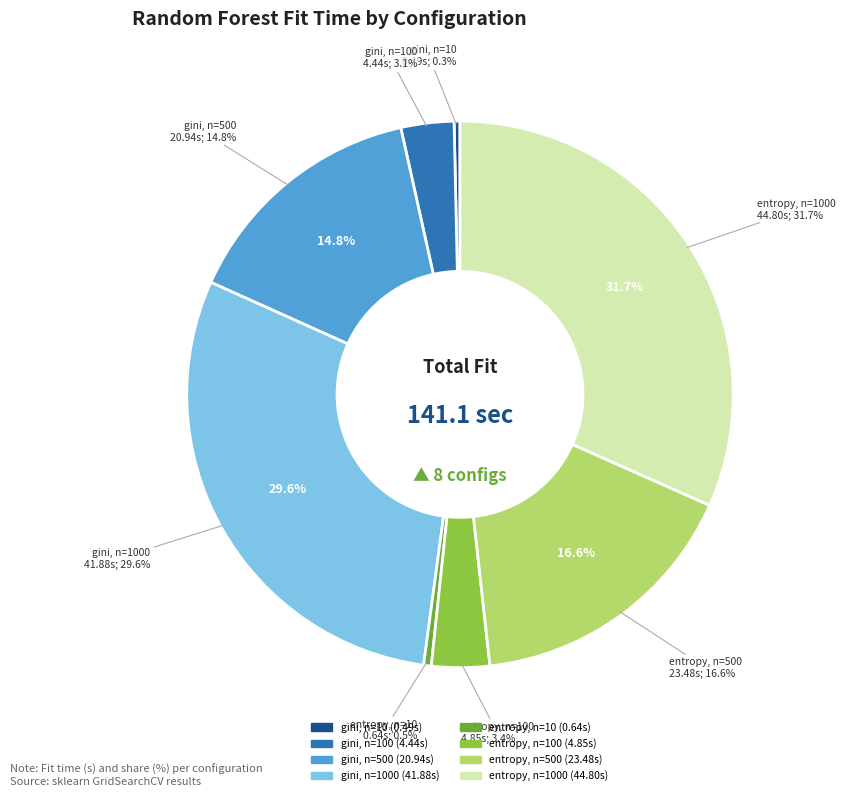

What is the largest slice in the pie chart?

entropy, n=1000